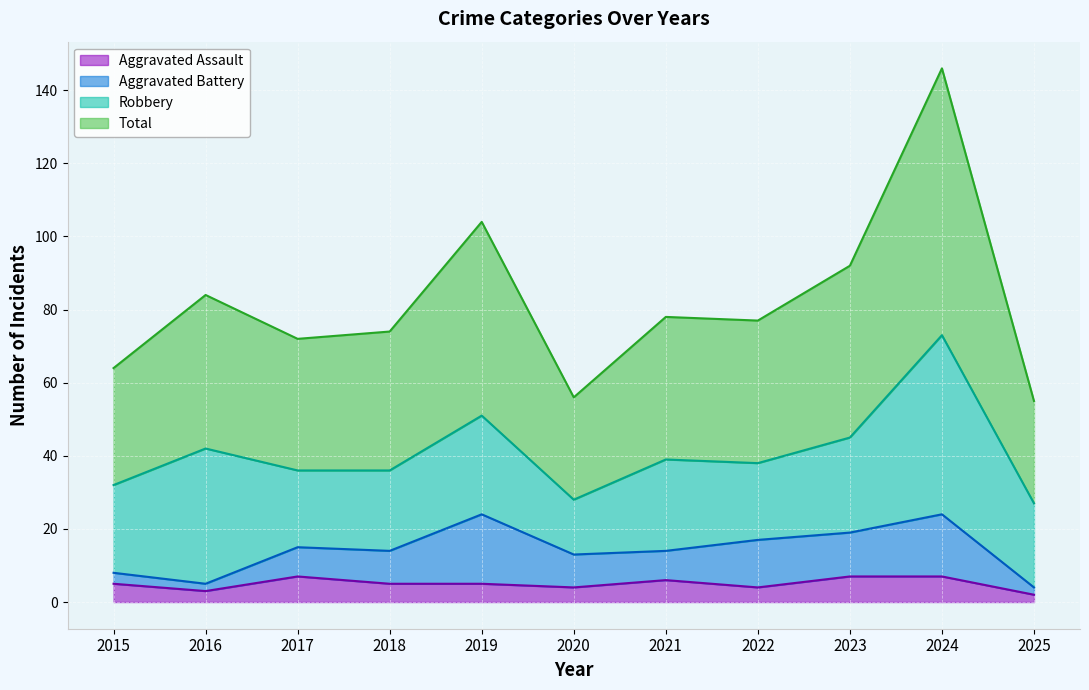

Does the chart display data point markers on the line(s)?

No